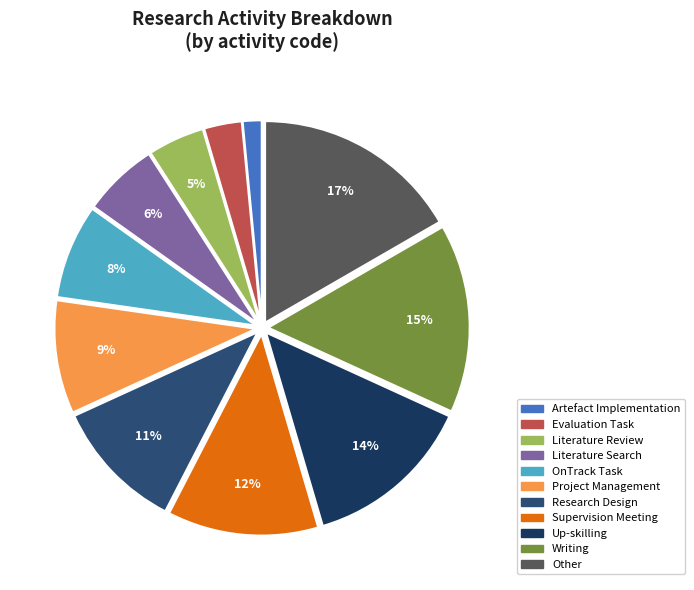

Is the sum of Research Design and Writing greater than half?

No